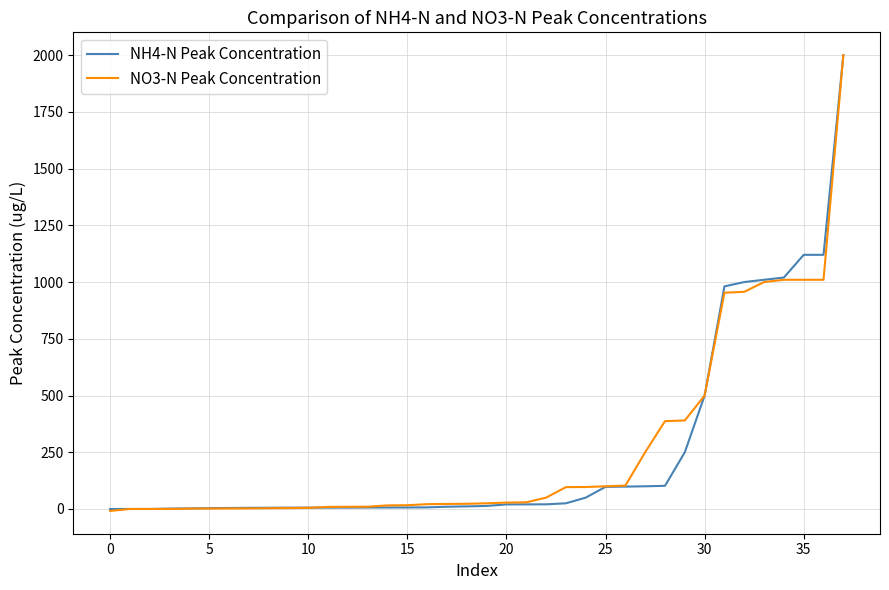

What is the highest value of the NO3-N Peak Concentration series?

2000.0